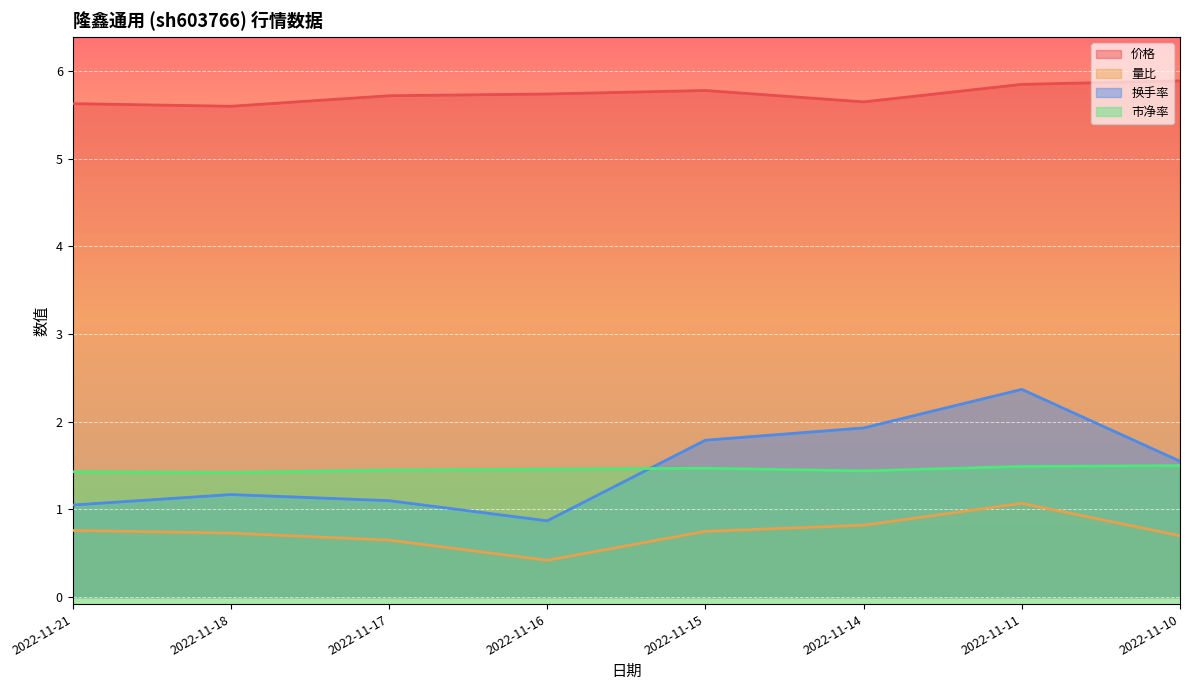

Which label corresponds to the smallest value in the chart?

2022-11-16